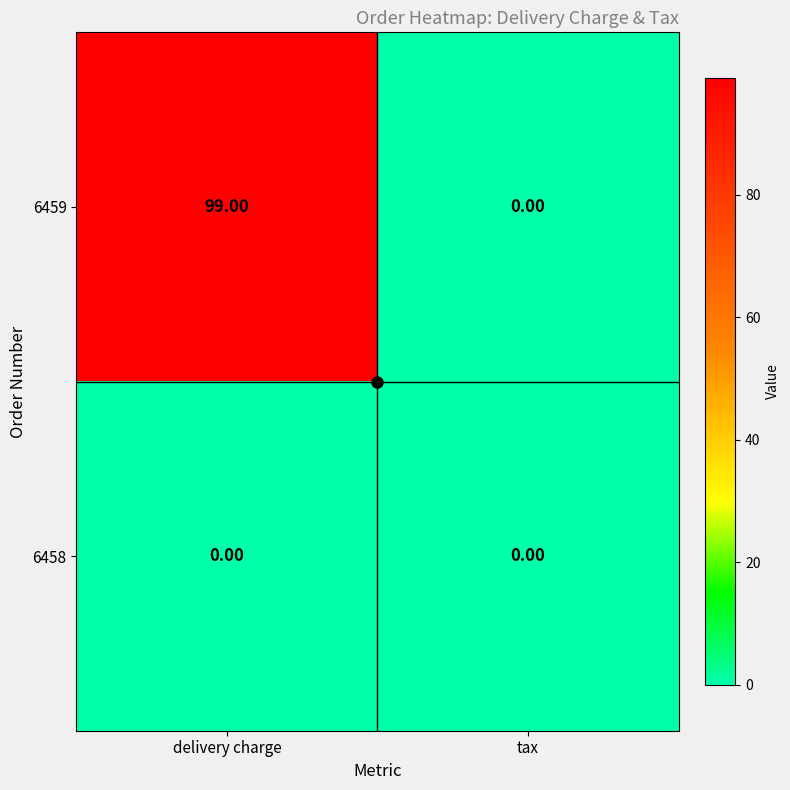

Which category has the highest value across all series?

delivery charge